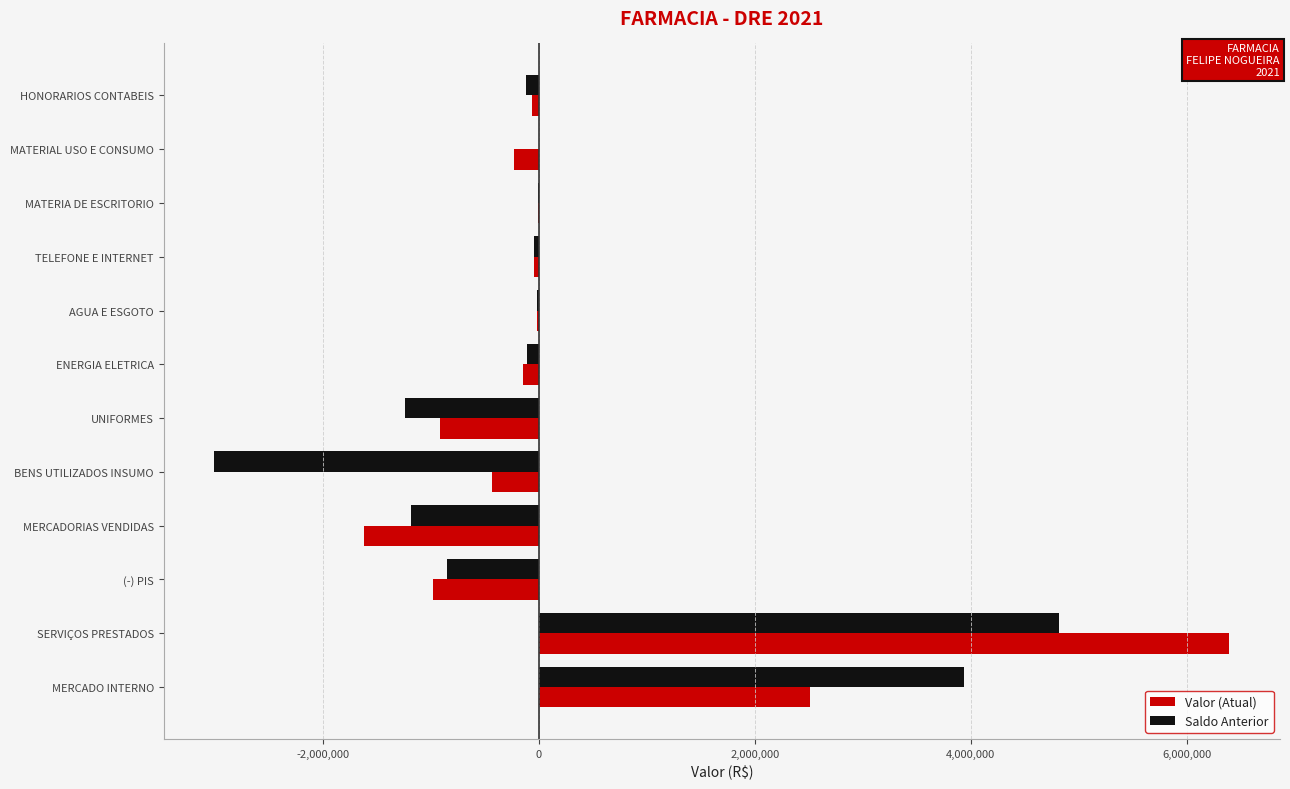

Which category has the highest value across all series?

SERVIÇOS PRESTADOS